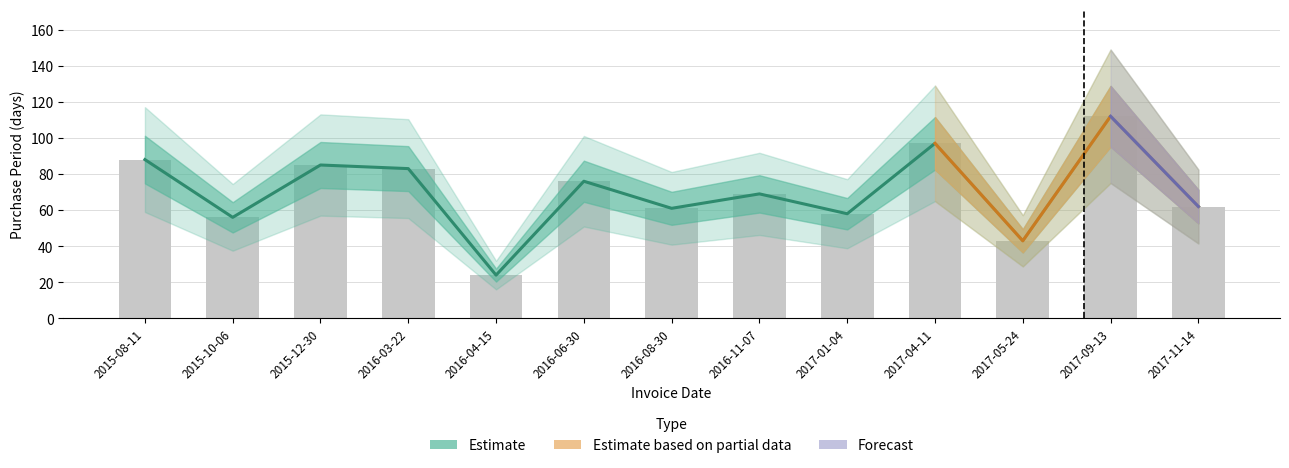

Which has a higher value, 2016-11-07 or 2017-04-11?

2017-04-11